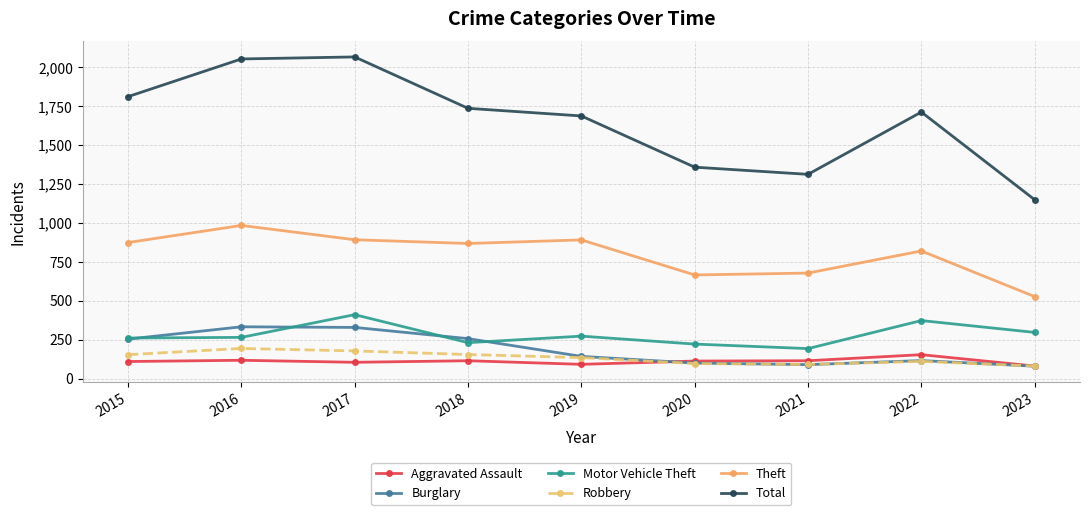

What is the total value across all series at 2022?

3286